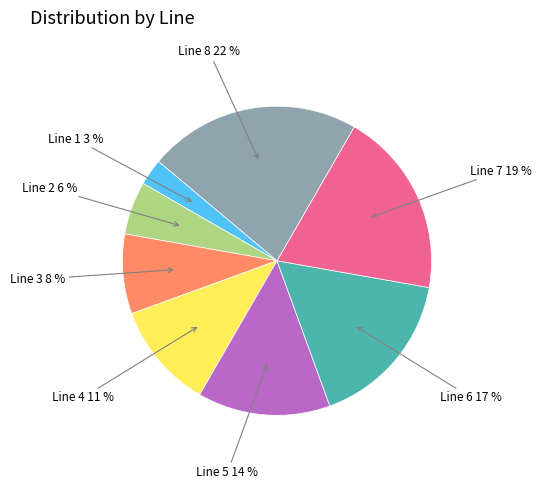

Is there any slice that represents more than half of the pie?

No